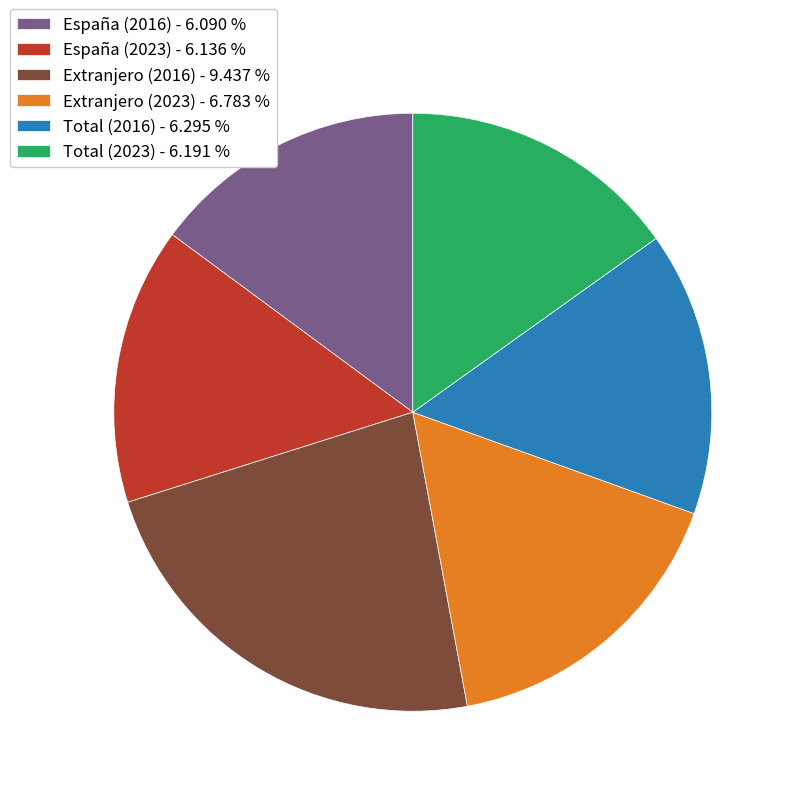

Does Extranjero (2016) account for over 50% of the chart?

No